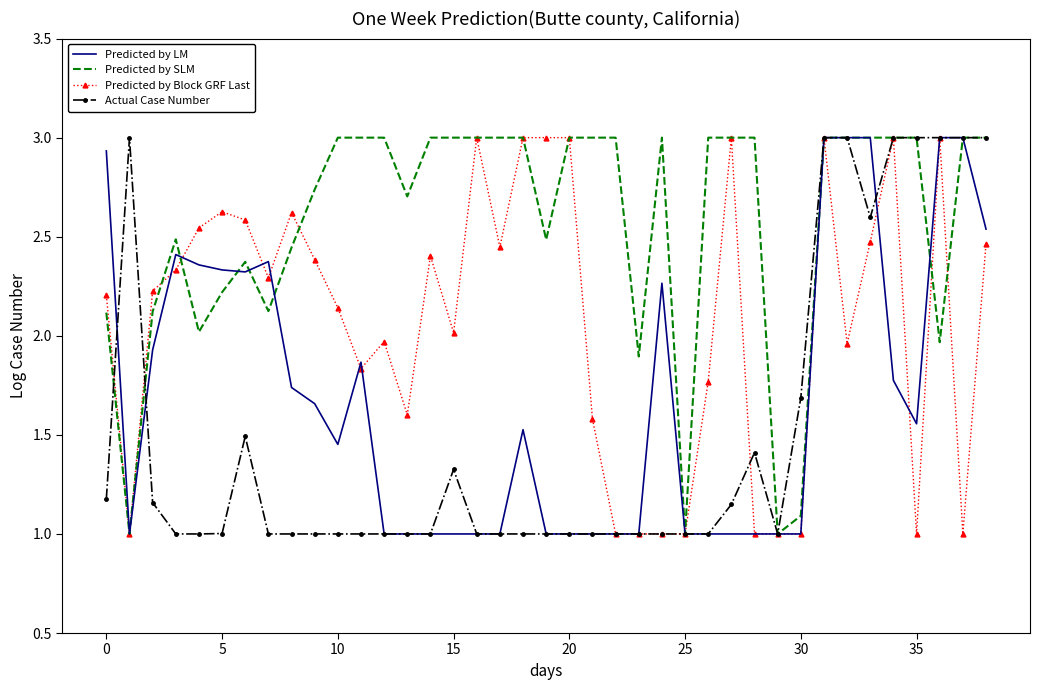

Which series has the largest total across all categories?

Predicted by SLM